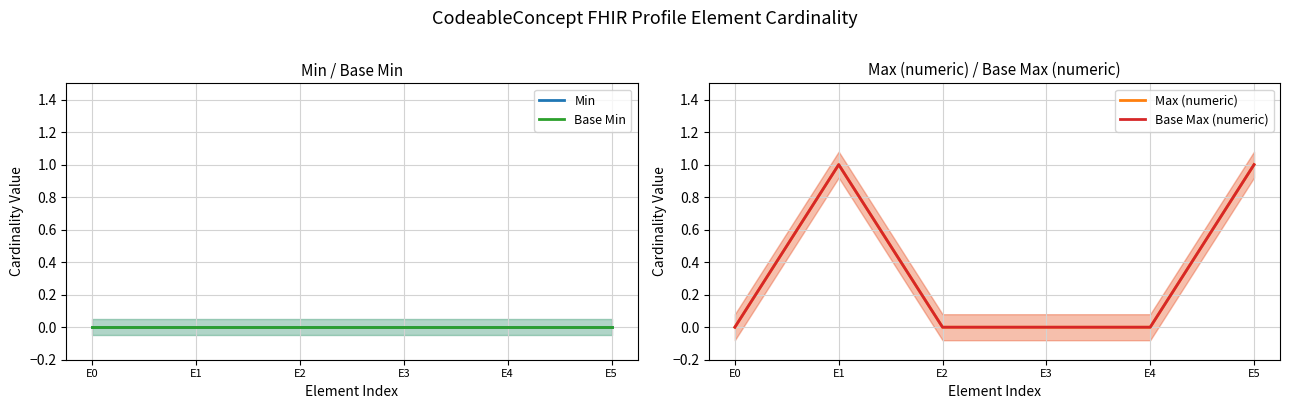

True or false: Min and Base Max (numeric) intersect in this chart.

False